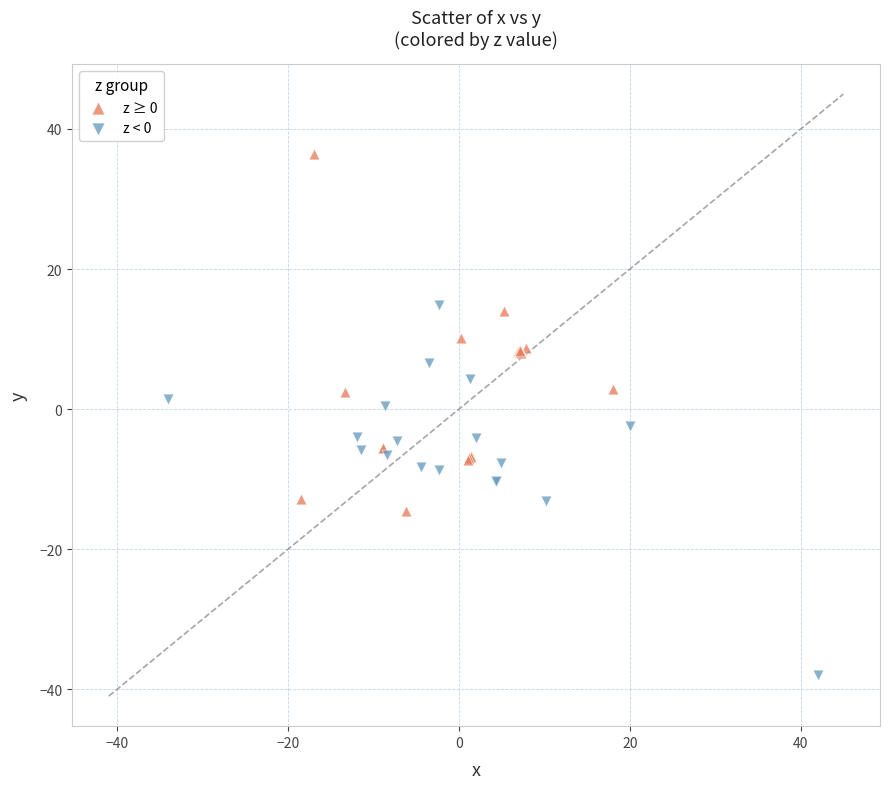

Which series contains the lowest Y value?

z < 0